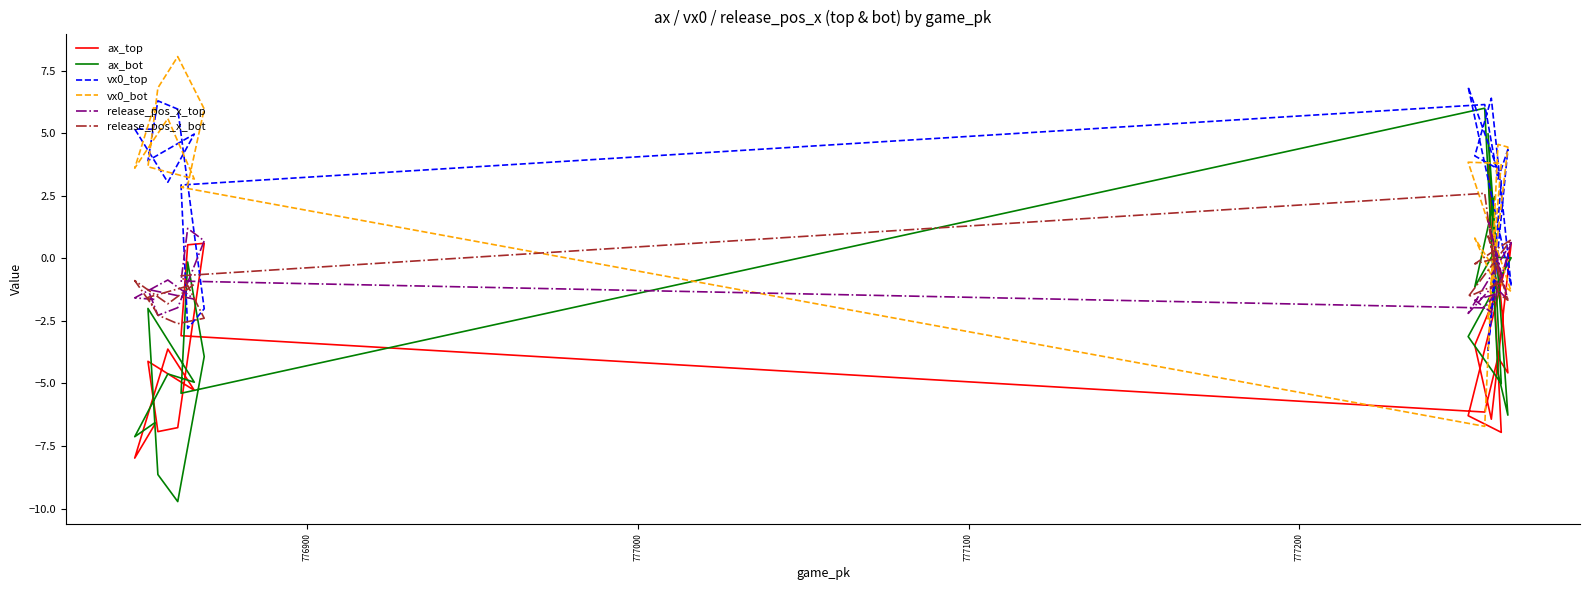

How many values in the release_pos_x_bot series are below -1?

11